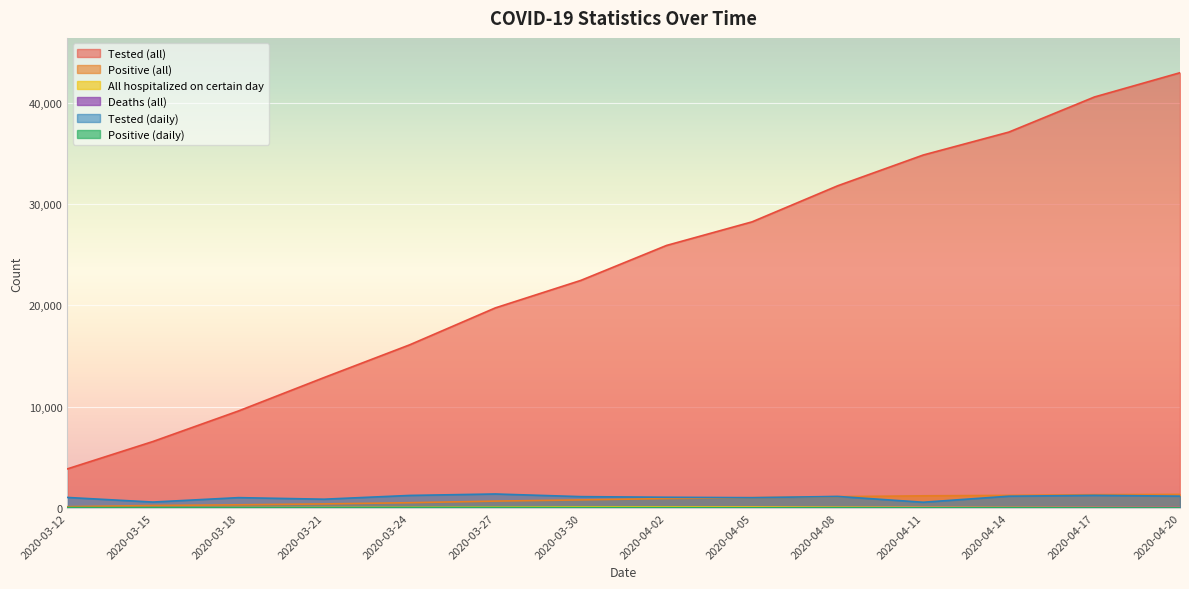

At which label does All hospitalized on certain day first exceed 93?

2020-03-30